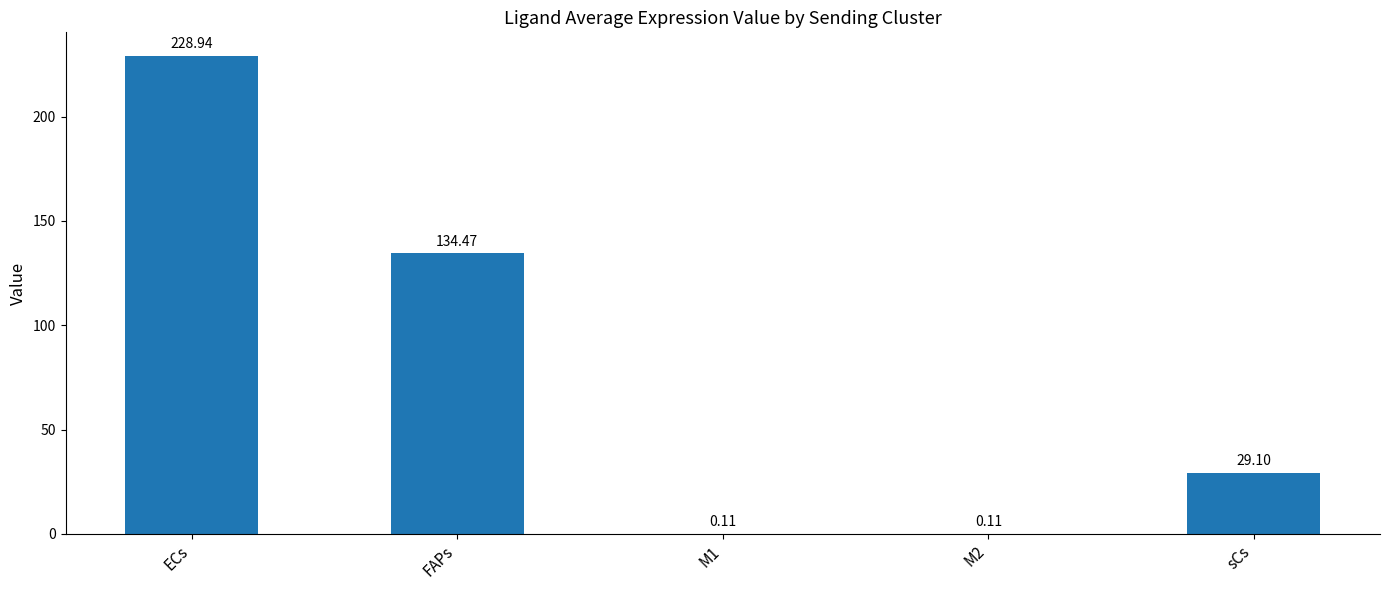

At which label does the data first exceed 29?

ECs